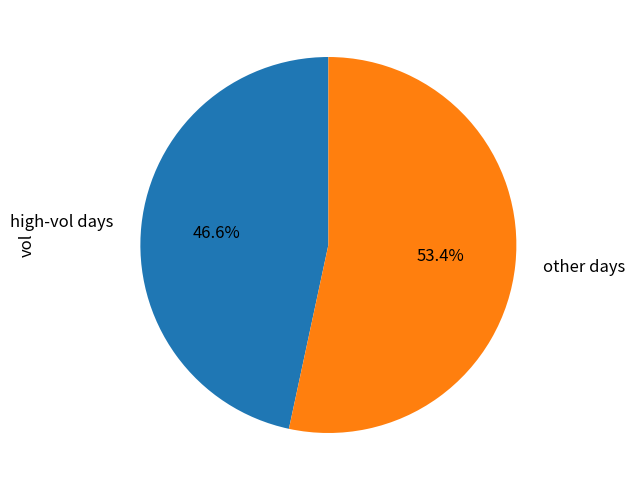

Which has a higher value, other days or high-vol days?

other days